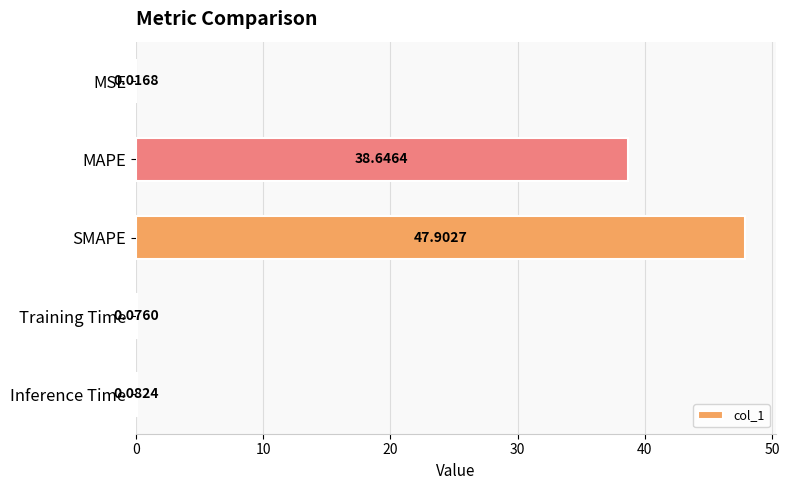

What is the sum of the values at SMAPE and MSE?

47.9